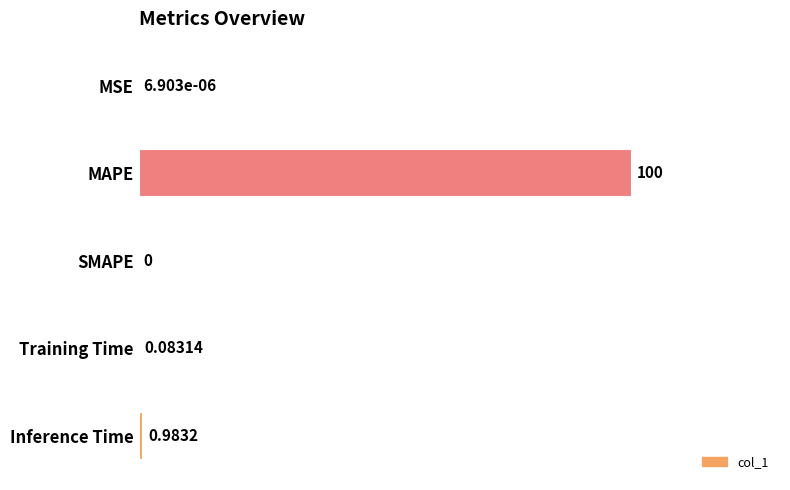

At which category does the chart reach its peak across all series?

MAPE